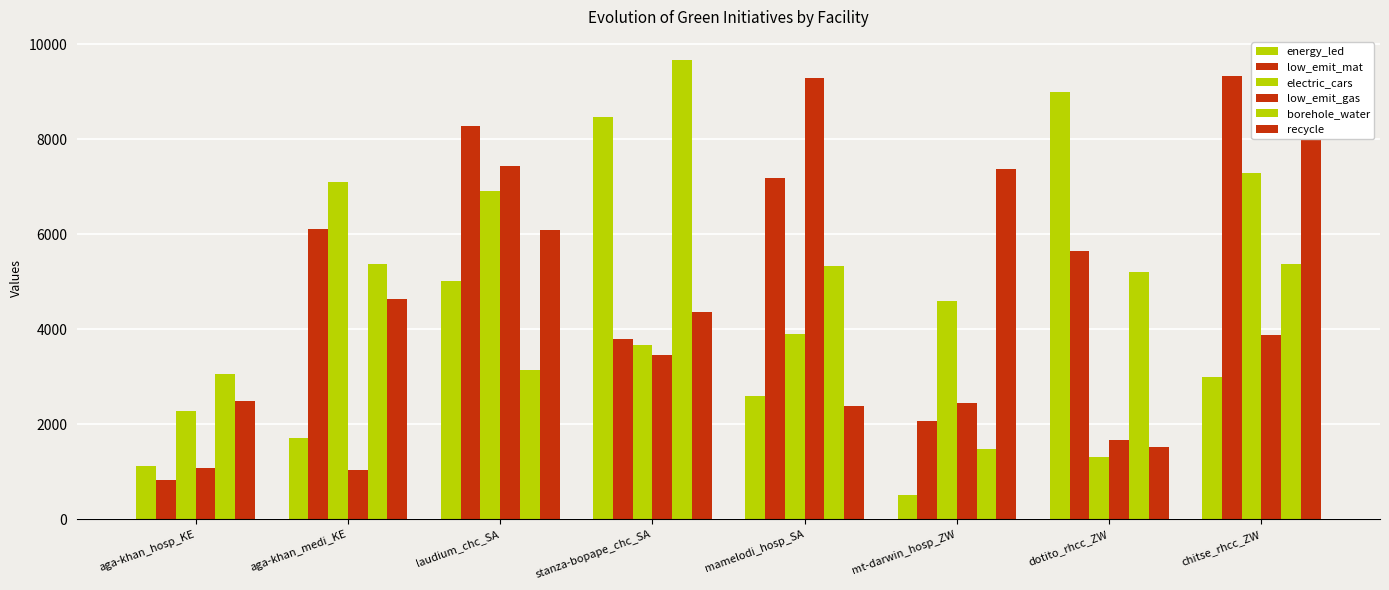

How many data points in low_emit_mat are above 6117?

4